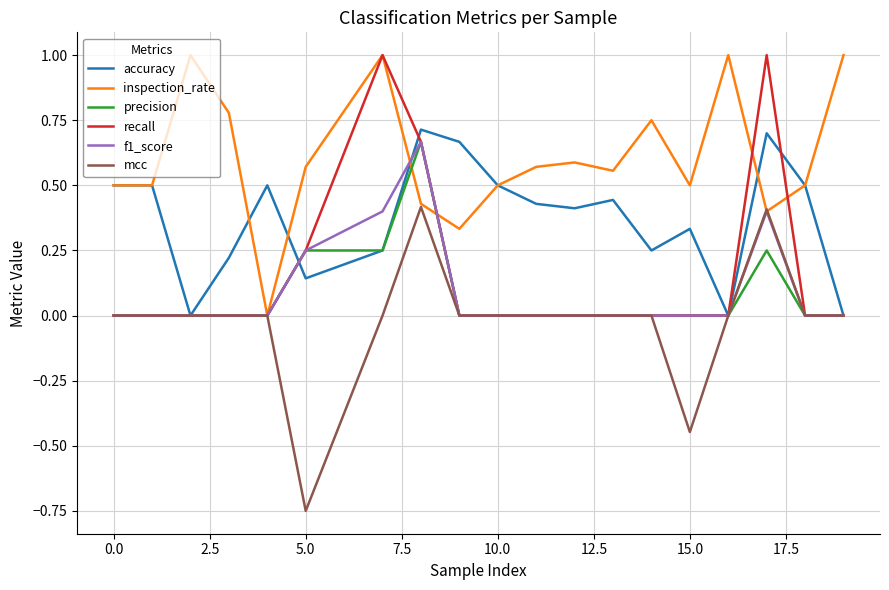

At how many categories does at least one series exceed 0?

19